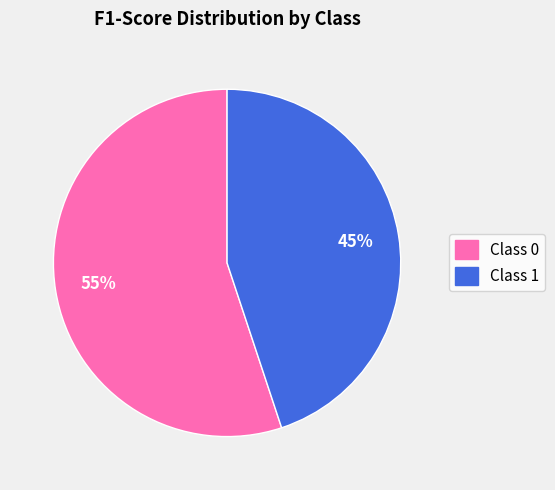

To the nearest percent, what is the difference between the largest and smallest slice percentages?

10%